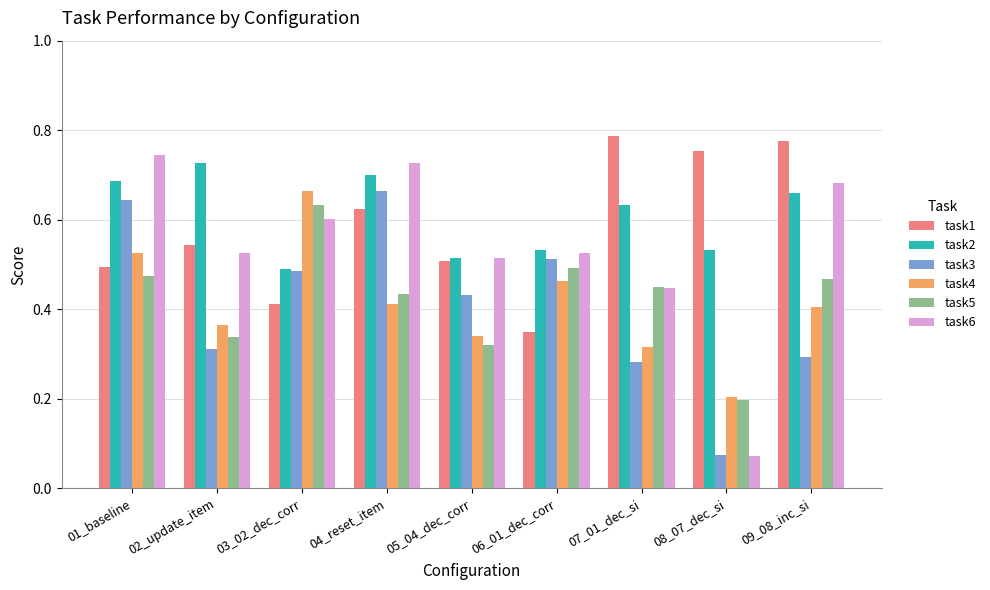

Which category has the lowest value across all series?

08_07_dec_si